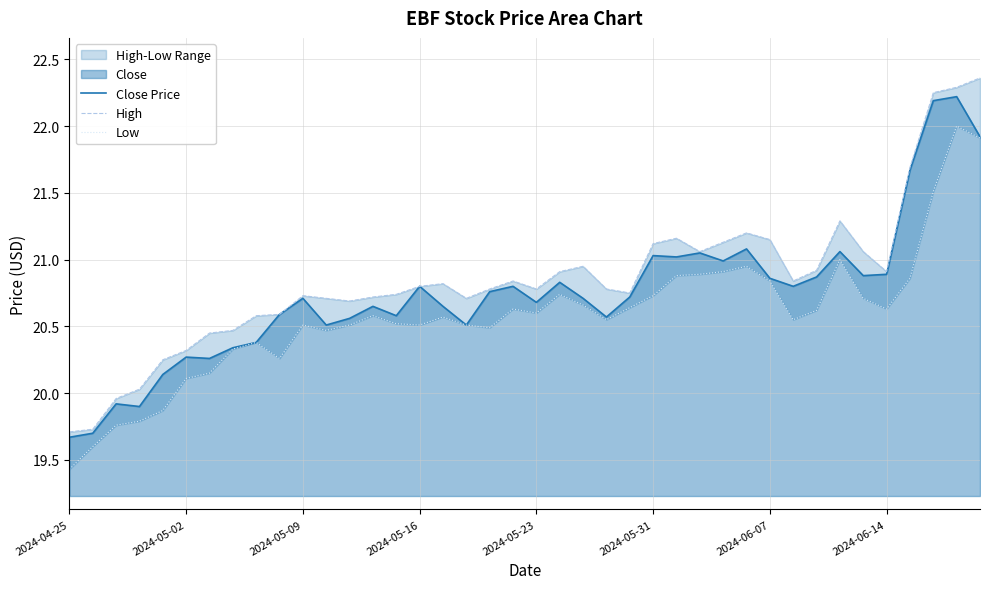

Which has a higher value, 9 or 34?

34